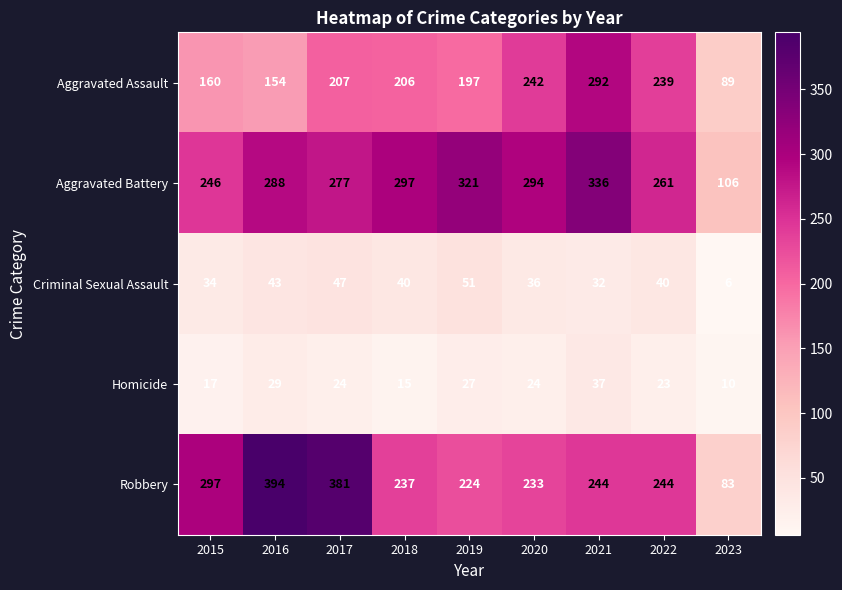

At which label does Aggravated Assault reach its minimum?

2023